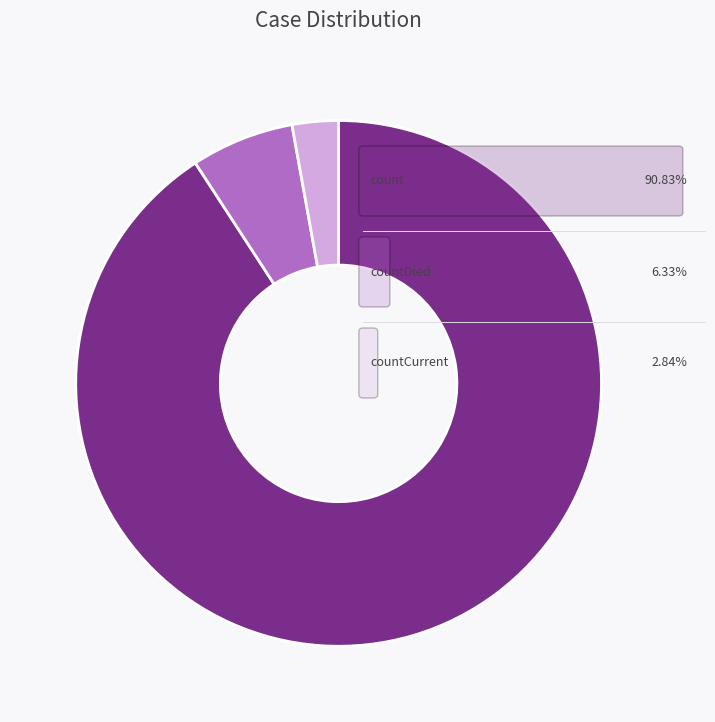

Is there a majority slice in this chart?

Yes